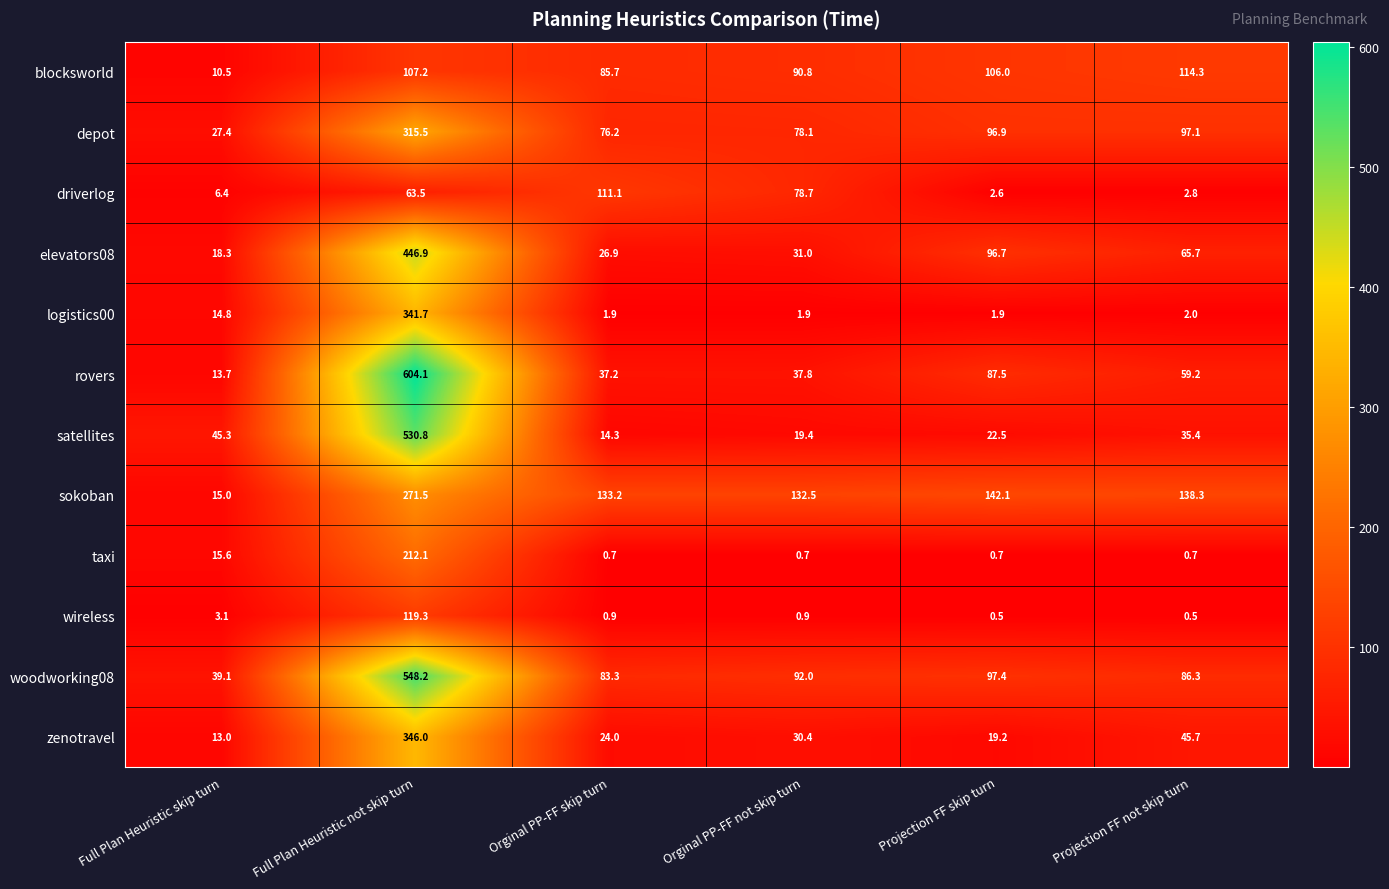

What is the difference between the maximum and second lowest values in the woodworking08 series?

464.9